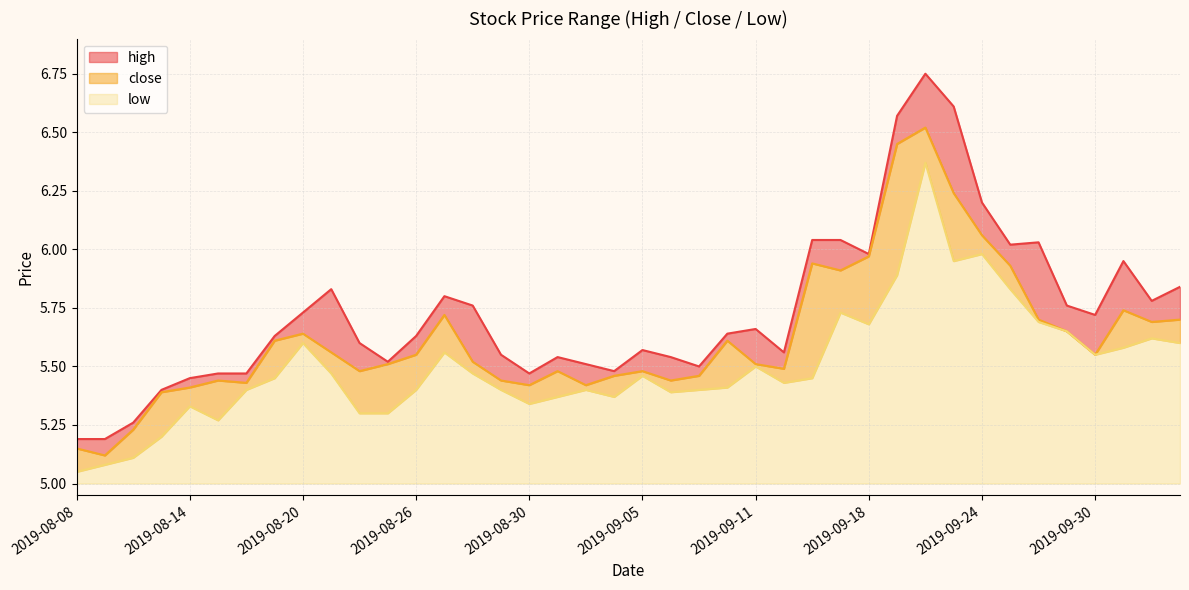

What is the spread (max minus min) of values at 2019-08-19?

0.2